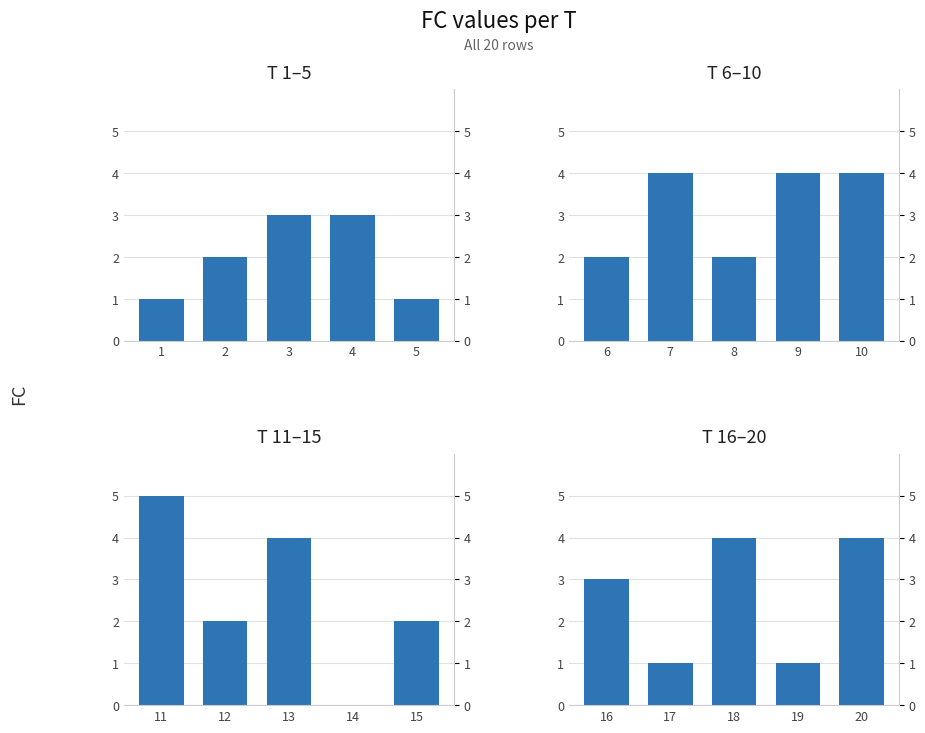

Reading left to right, extract all data points from this chart.

T 1–5: 1	2	3	3	1
T 6–10: 2	4	2	4	4
T 11–15: 5	2	4	0	2
T 16–20: 3	1	4	1	4